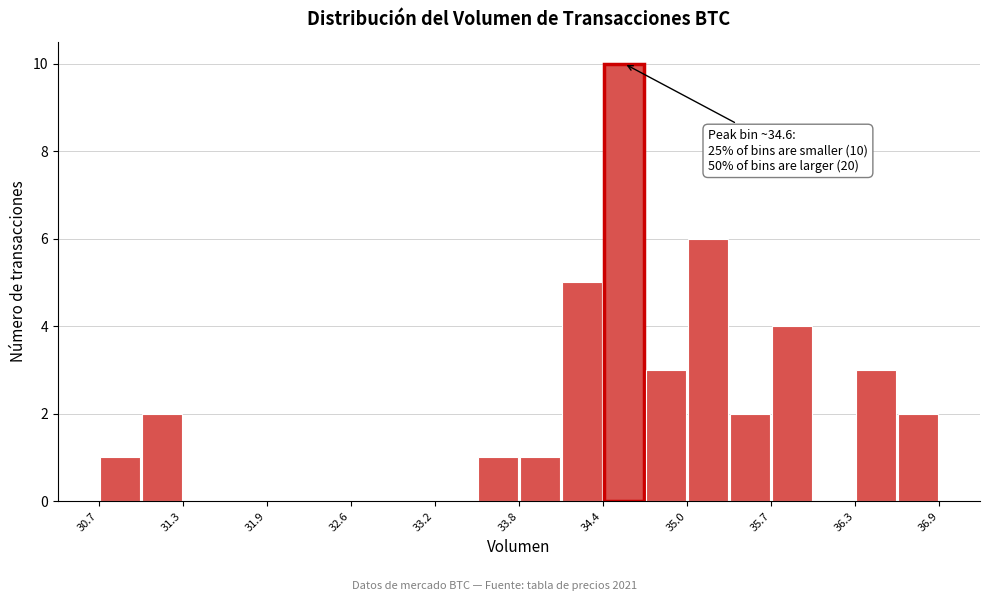

Read against the x-axis, roughly where is the centre of the tallest bar?

34.6